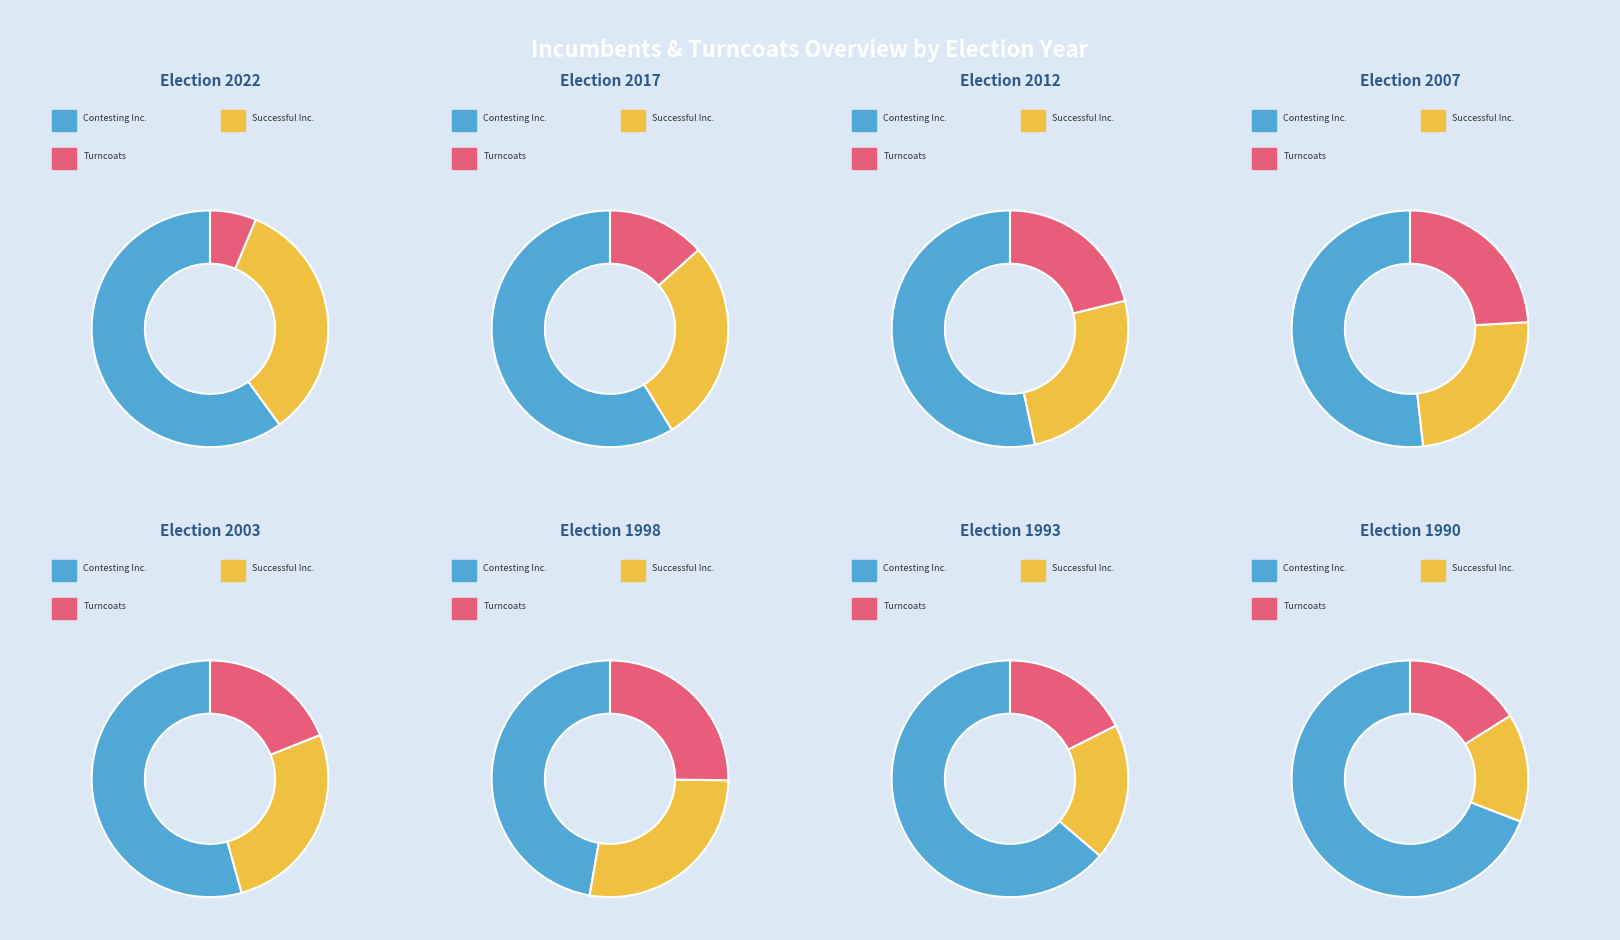

True or false: 2007 accounts for 17% of the total.

False